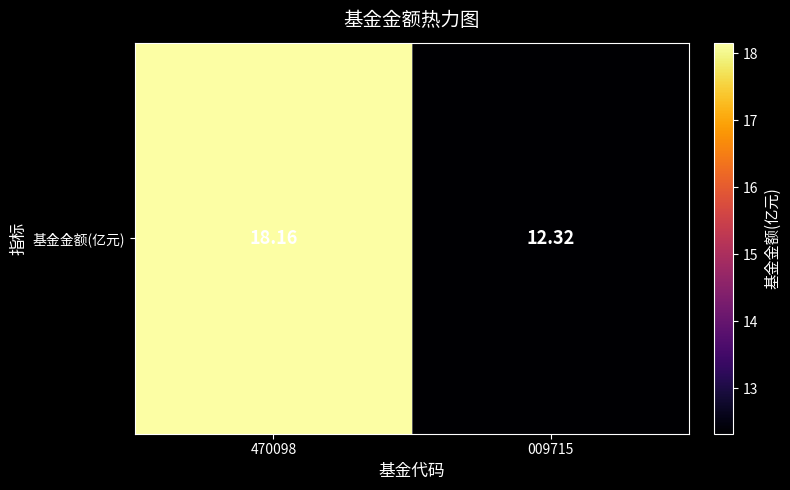

The value at 470098 is 32.4. True or false?

False